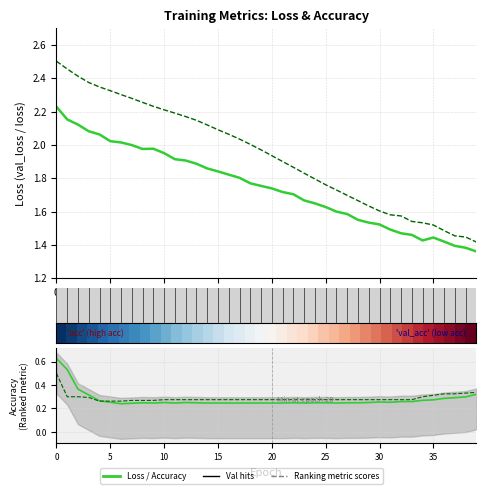

At how many categories does at least one series exceed 0?

40